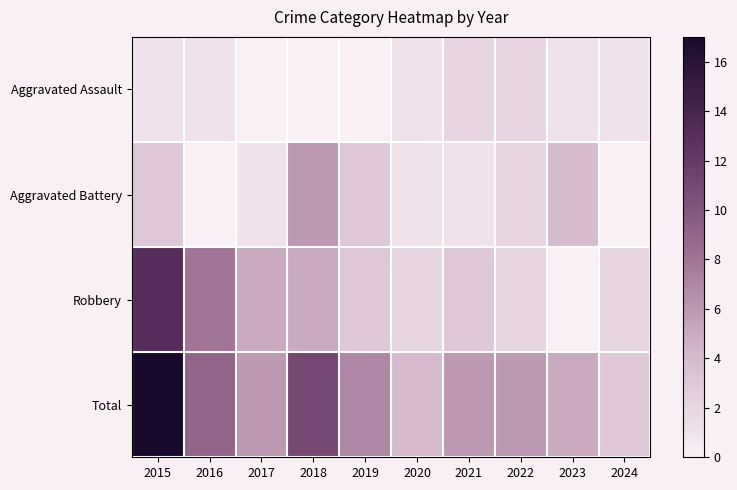

True or false: Aggravated Assault has a value of 0.9 at 2017.

False